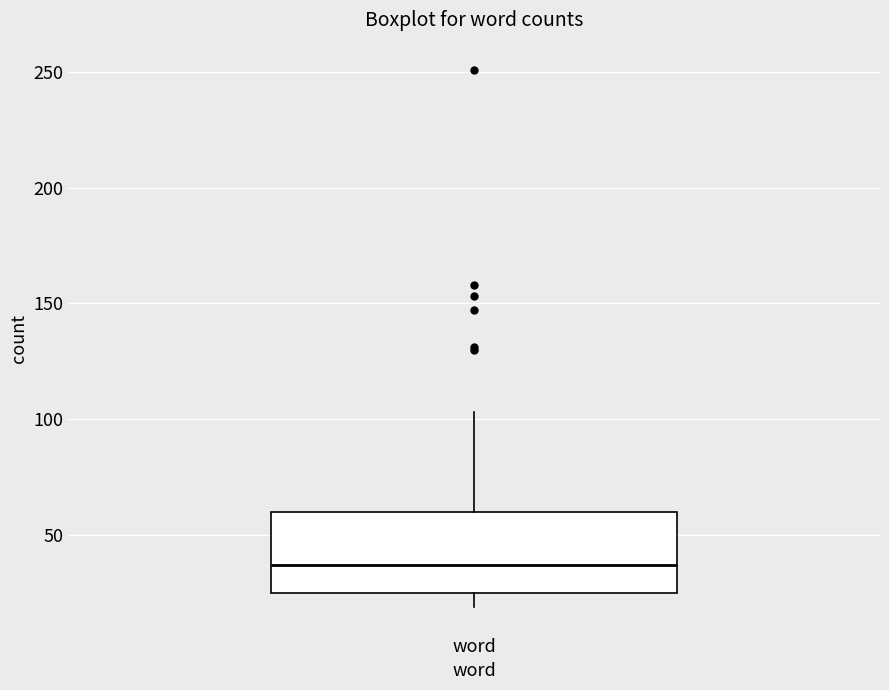

Where is the lower edge of the box for word on the y-axis? The values are not printed on the chart, so give them approximately, as read against the axis.

25